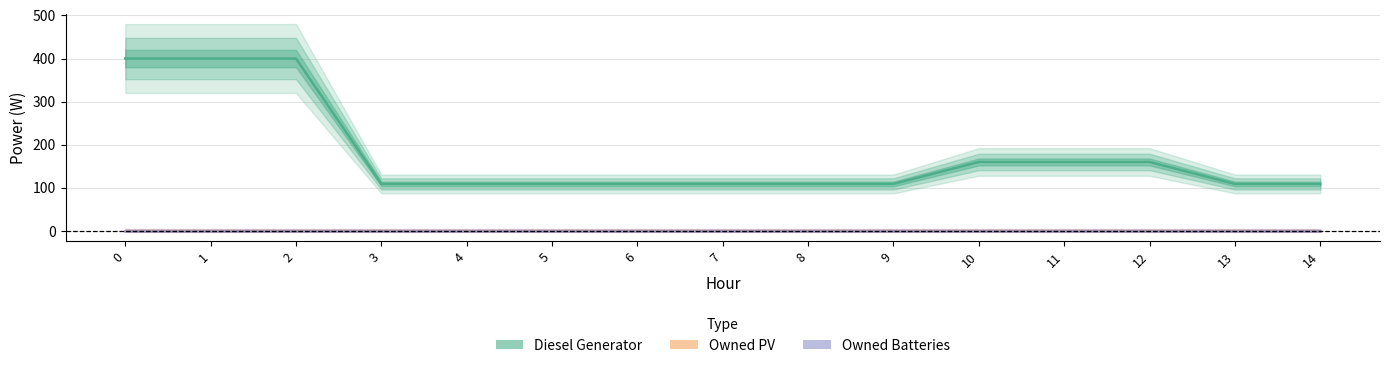

What is the average value of the Diesel Generator series?

177